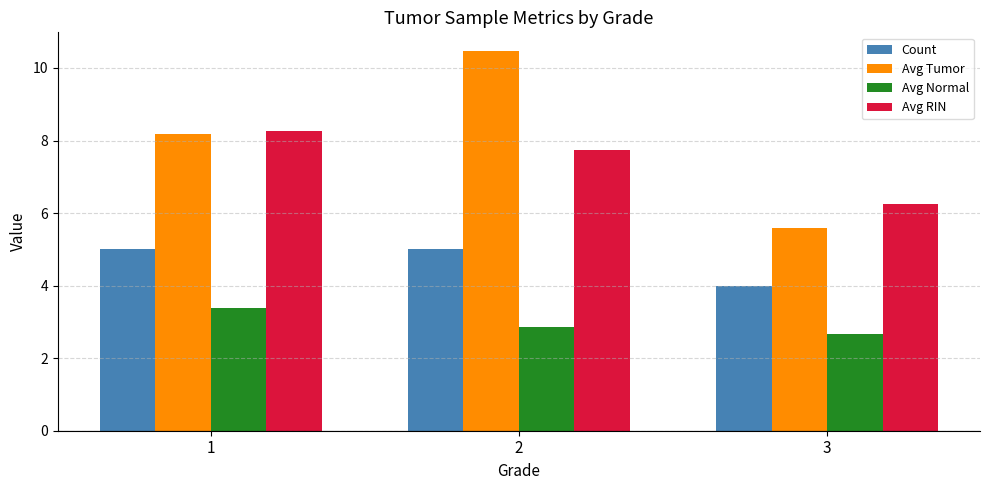

What is the value of the Count bar at the 3rd from the left?

4.0